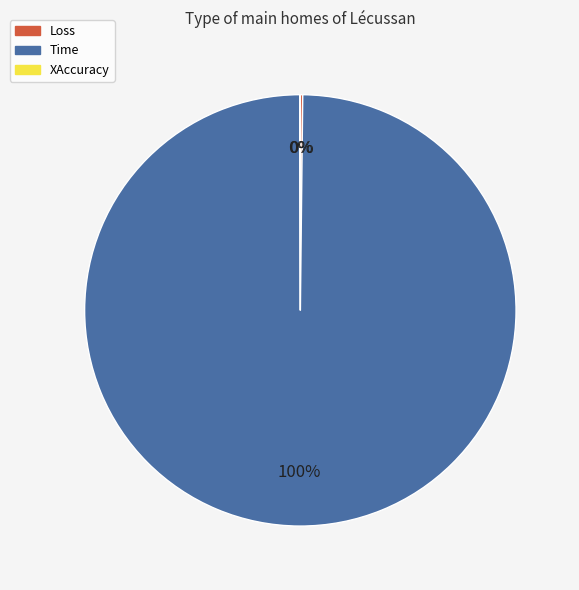

Which category has the biggest portion of the pie?

Time